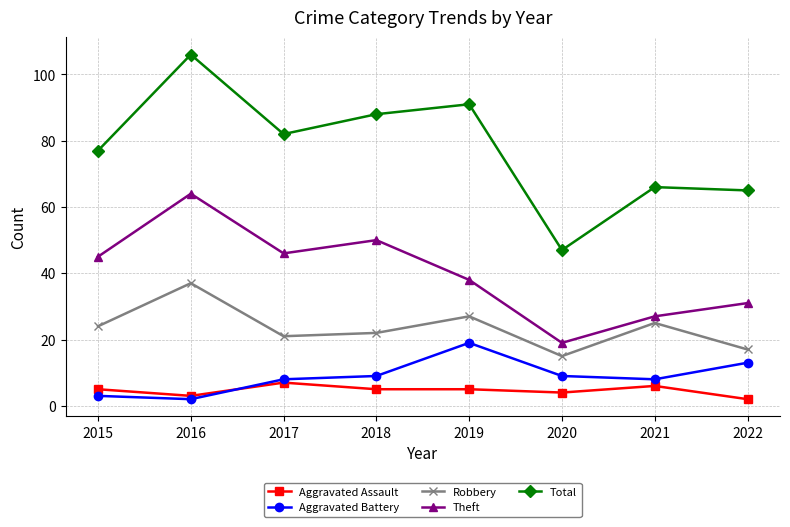

What is the spread (max minus min) of values at 2022?

63